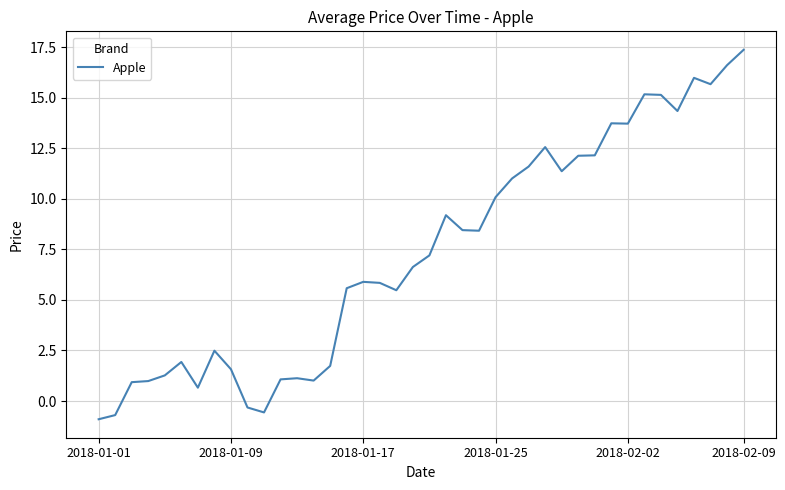

What is the difference between the maximum and minimum values?

18.3